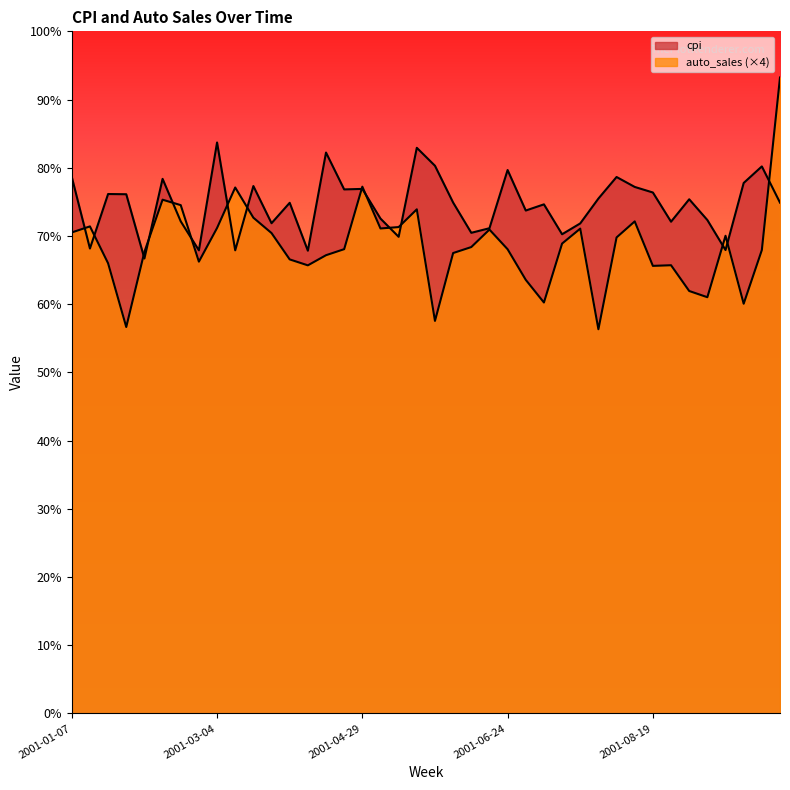

Rank the series by their maximum value, from highest to lowest.

auto_sales, cpi